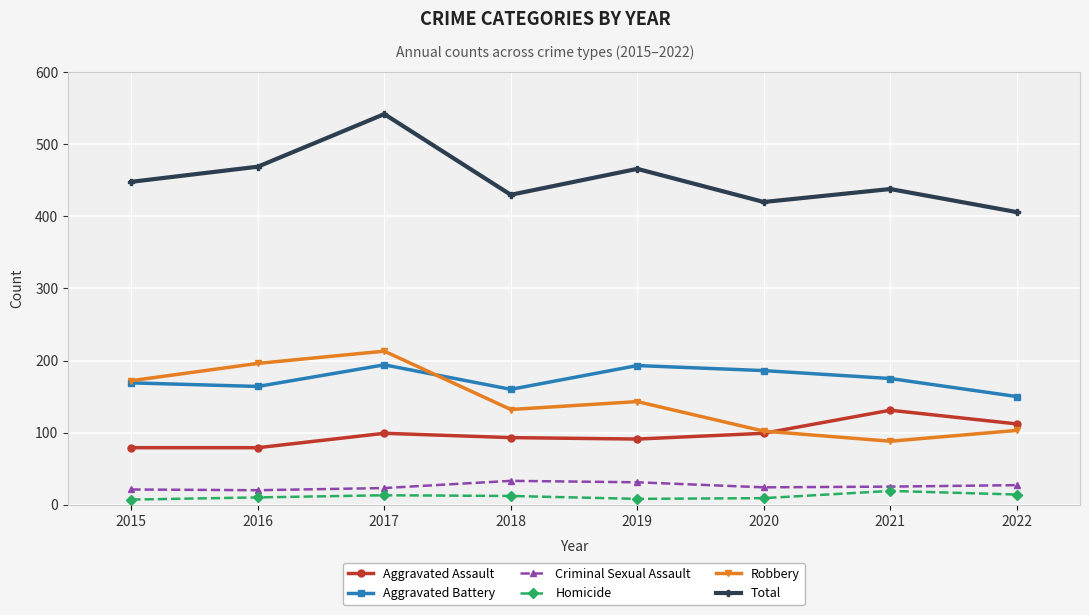

What is the difference between the Aggravated Assault values at 2016 and 2020?

20